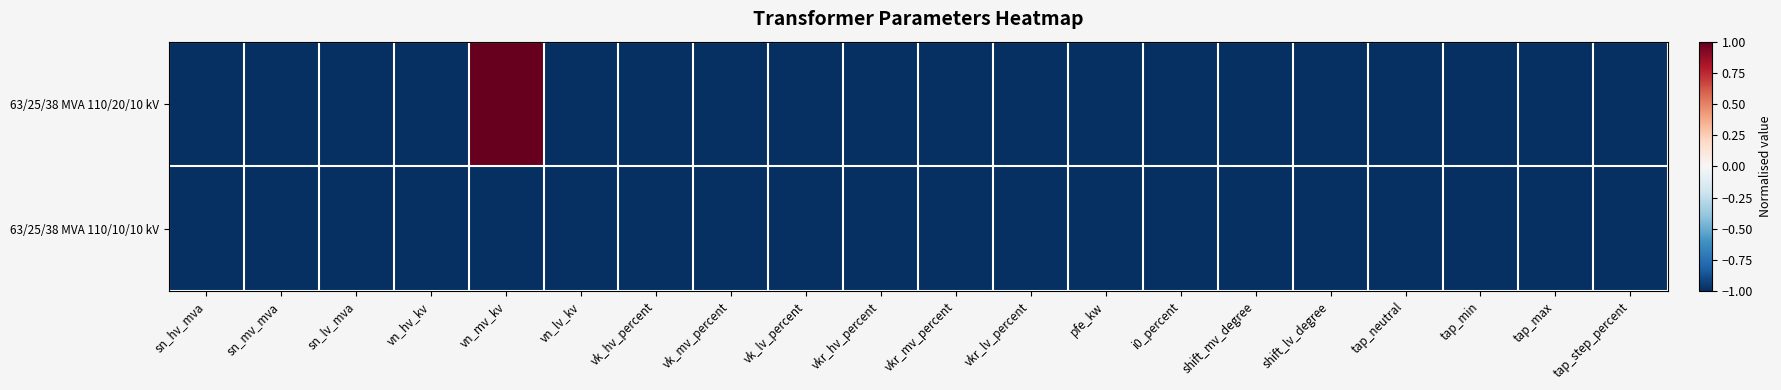

Between sn_hv_mva and vkr_hv_percent, which series saw the biggest shift?

63/25/38 MVA 110/20/10 kV